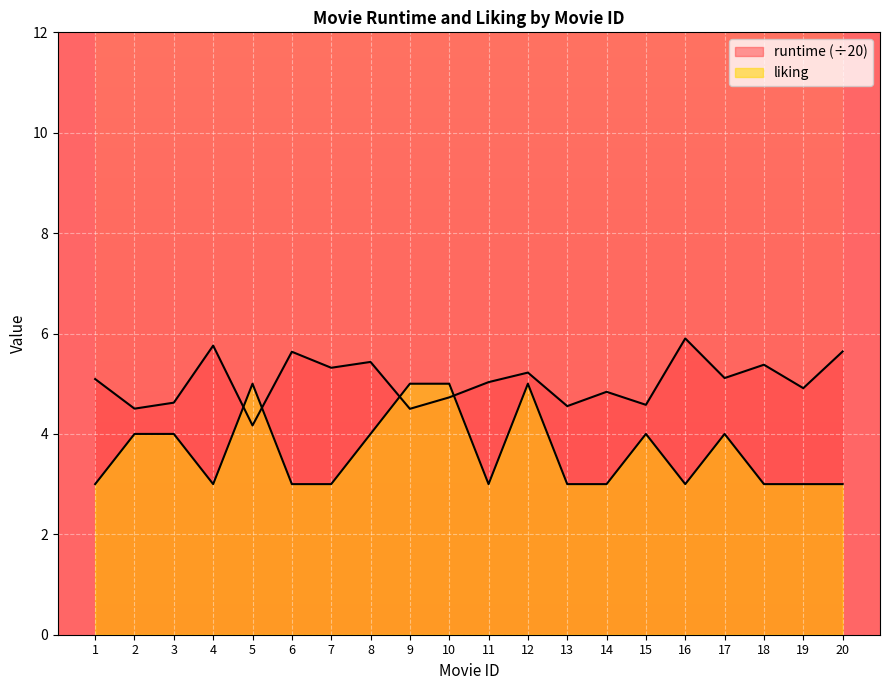

How many distinct data groups are displayed?

2